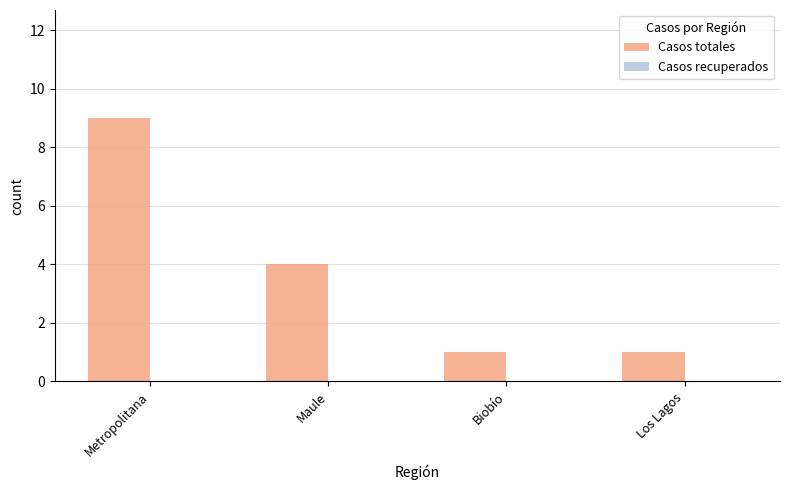

What is the label of the 2nd bar from the left?

Maule